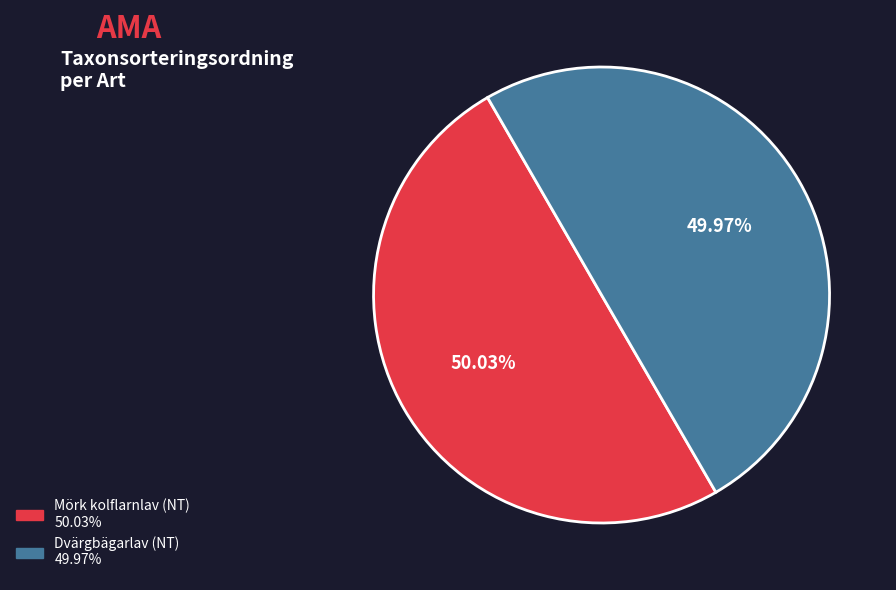

Is it true that Mörk kolflarnlav (NT) is 50% of the pie?

True